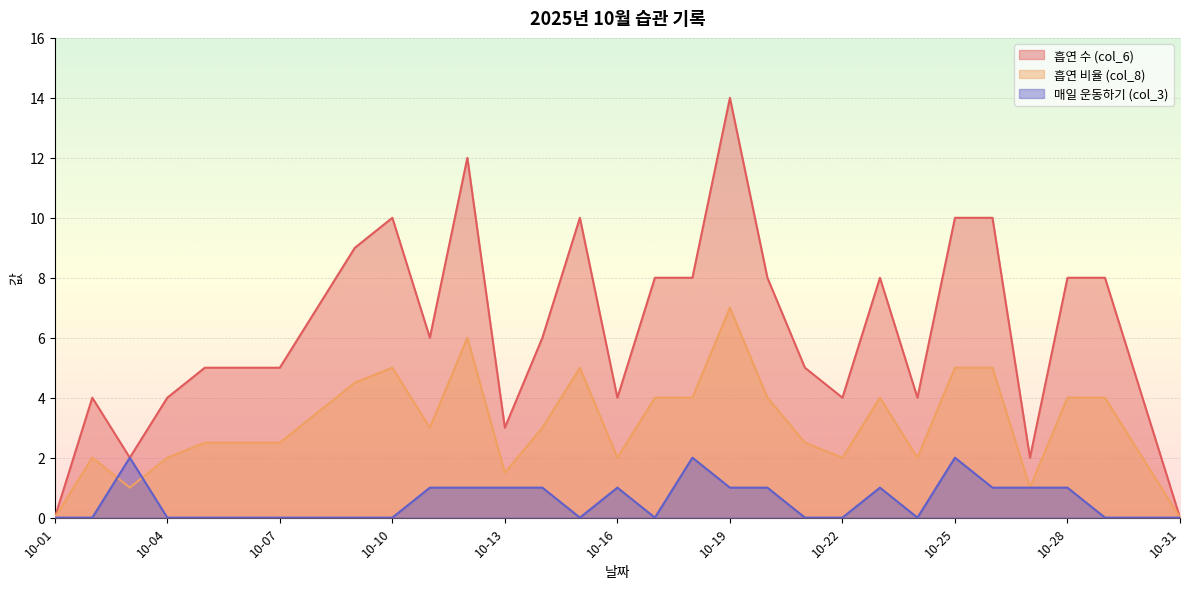

Which series has the largest range (max minus min)?

흡연 수 (col_6)